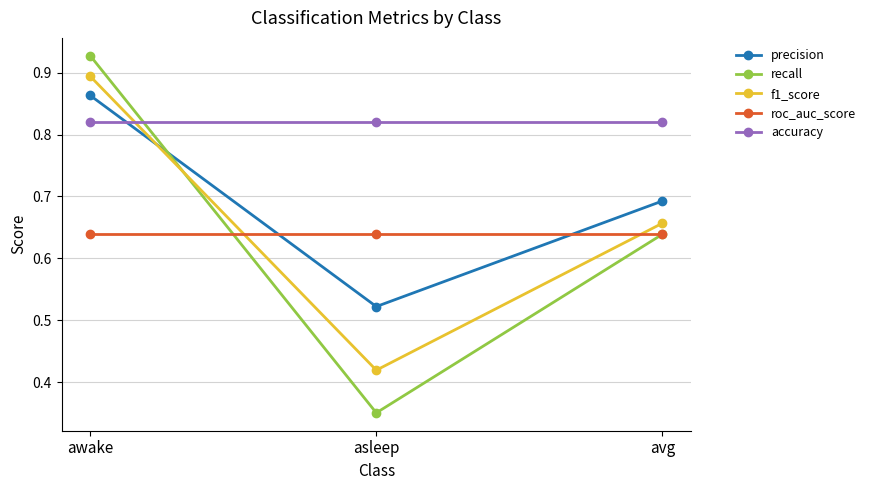

Where is recall nearest to the value 0?

asleep